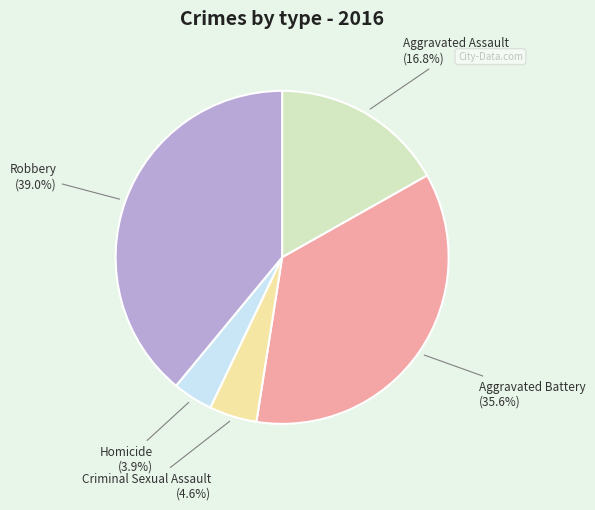

Is there any slice that represents more than half of the pie?

No